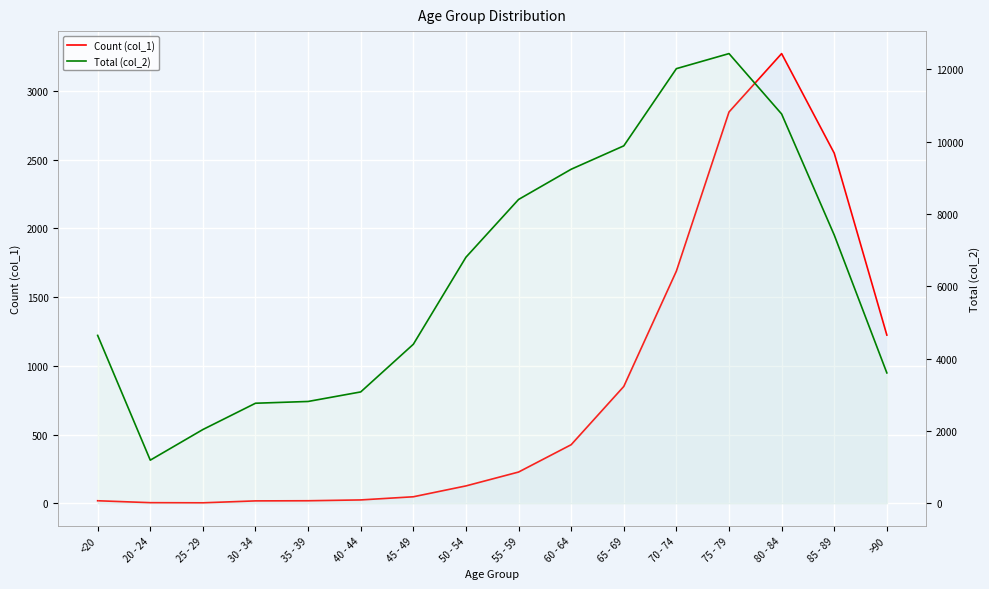

What is the spread (max minus min) of values at 20 - 24?

1187